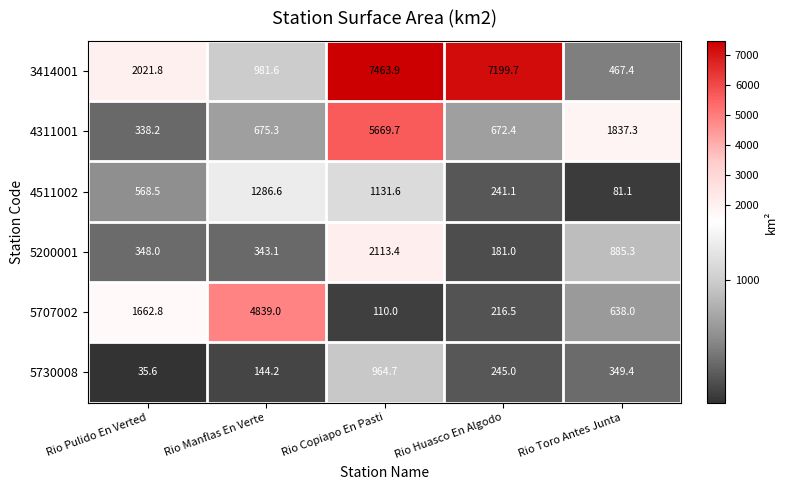

Count the number of categories in the chart.

5